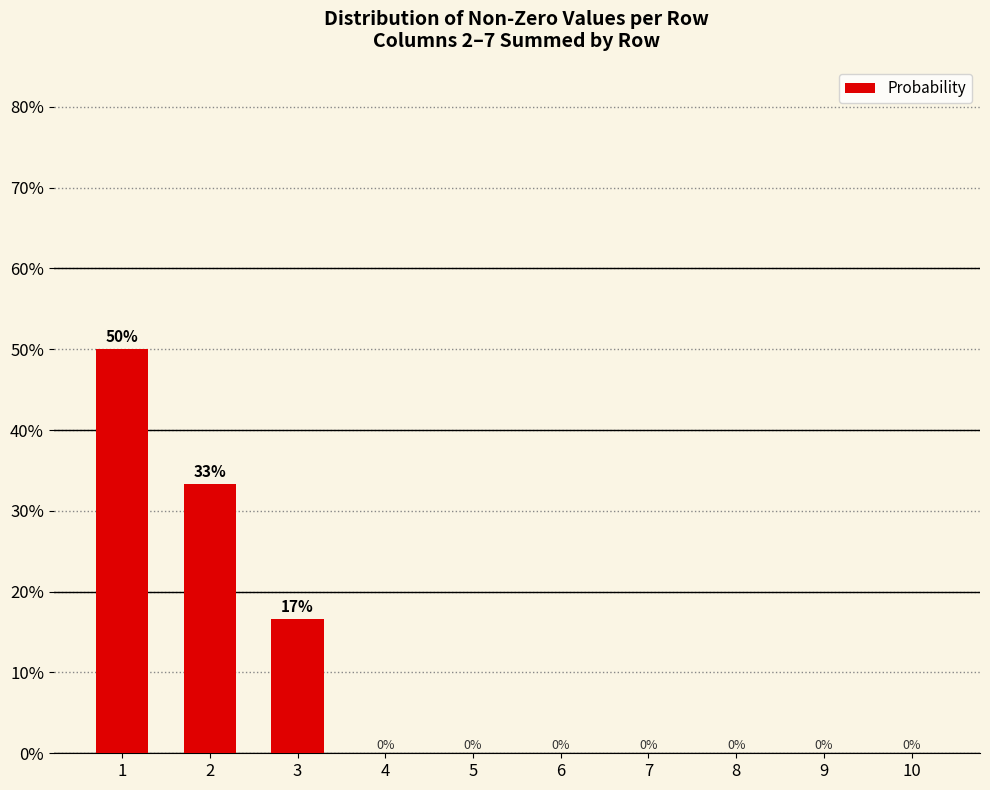

Are the bars horizontal?

No